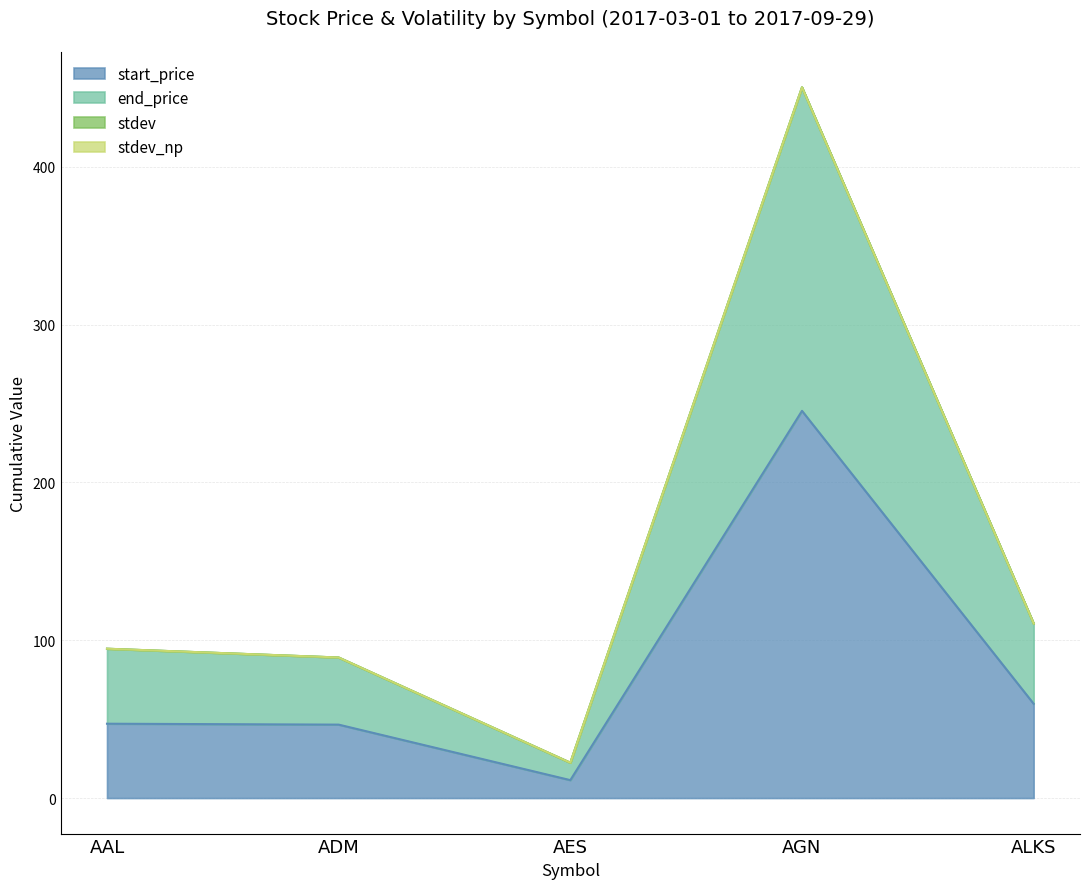

True or false: end_price has more than 0 interior local peaks.

True